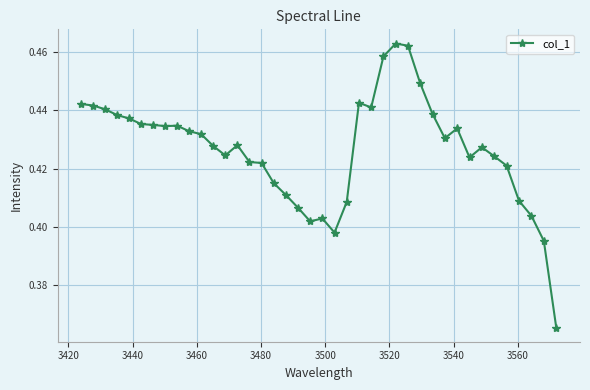

How many values are between 0 and 1?

40